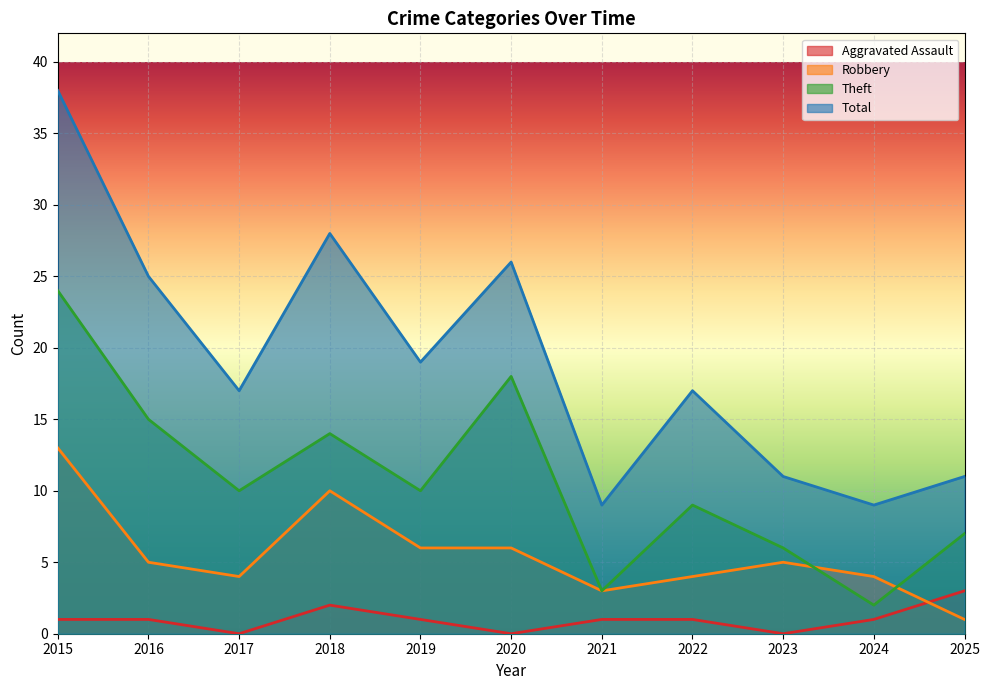

At which category is the sum across all series the highest?

2015